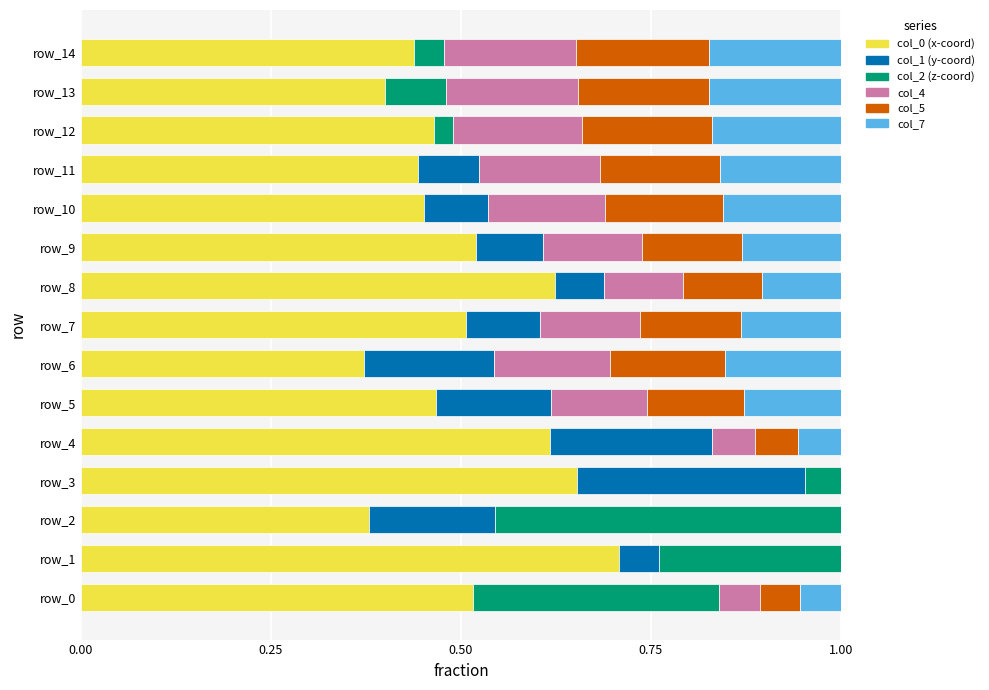

What is the total value across all series at row_0?

1.0